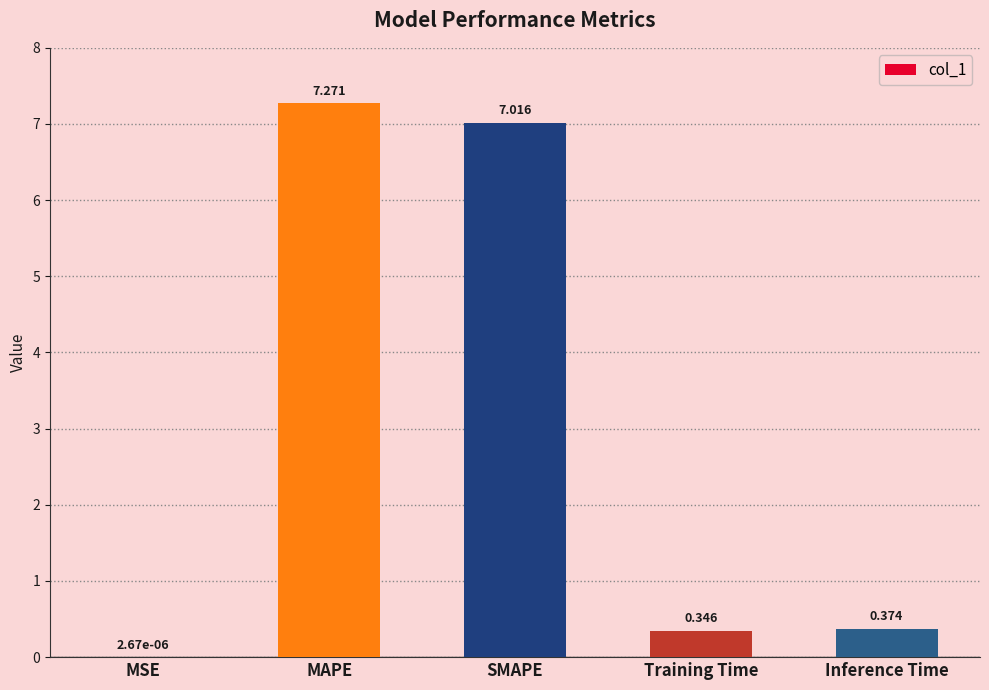

Are the bars horizontal?

No